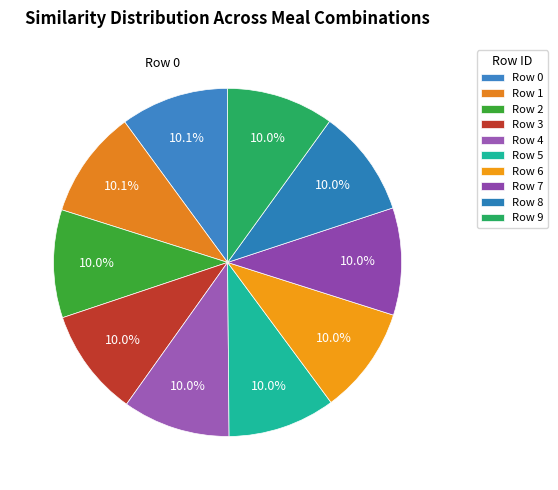

How many slices are in this pie chart?

10